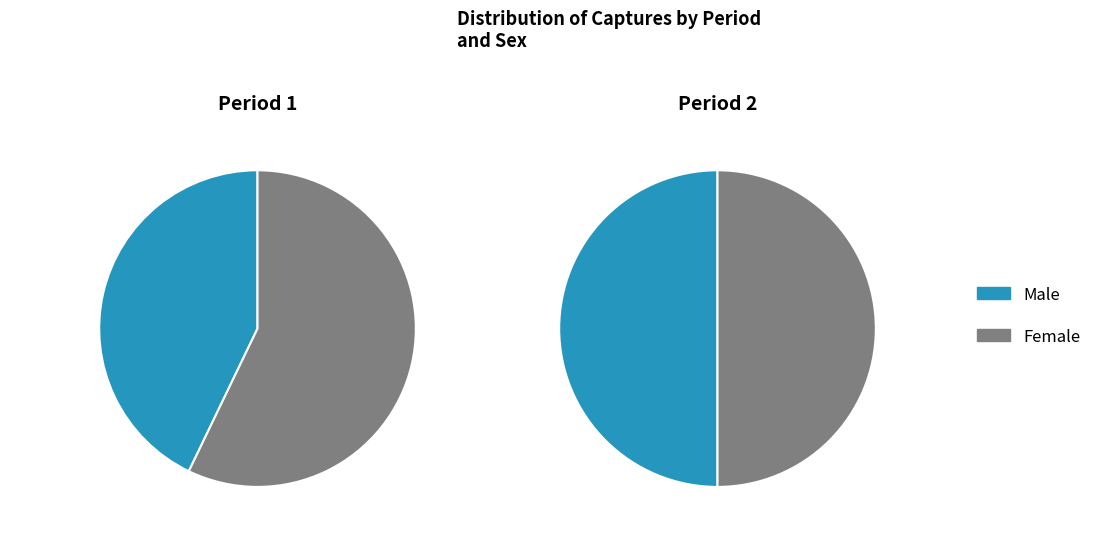

Is it true that 12 is 19% of the pie?

False